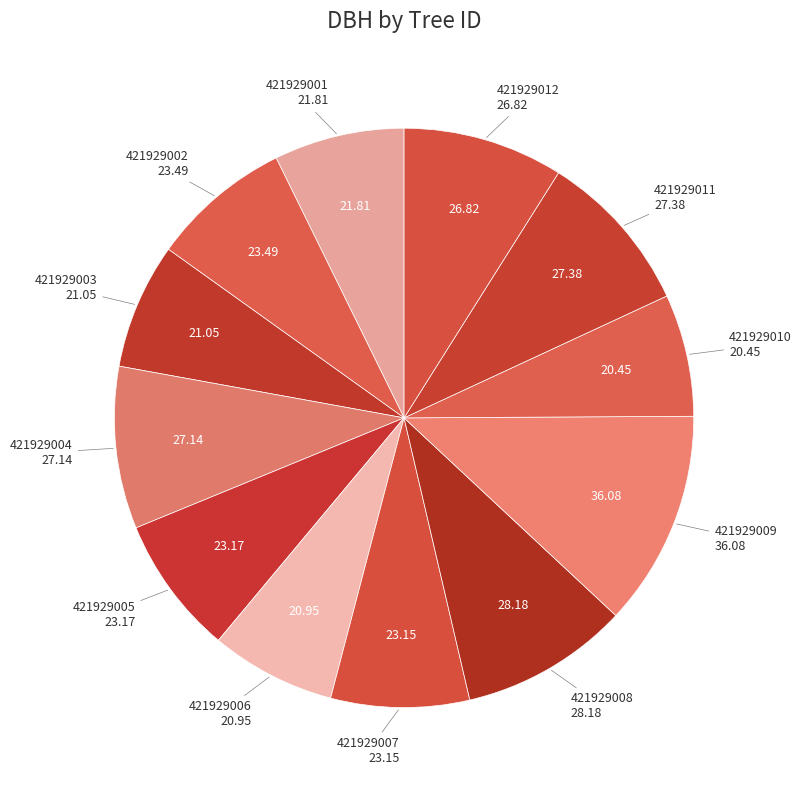

How many slices are in this pie chart?

12